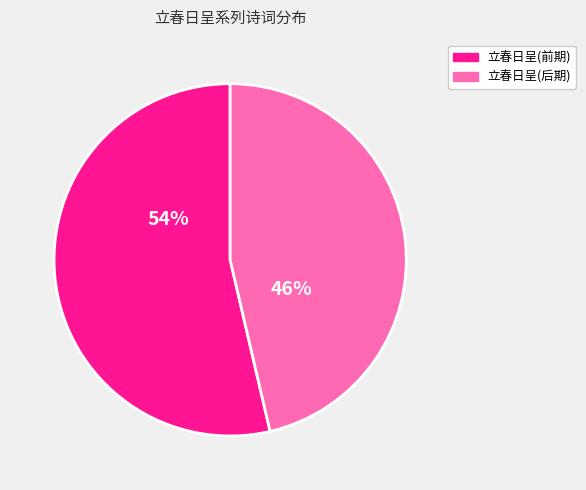

Is there a majority slice in this chart?

Yes